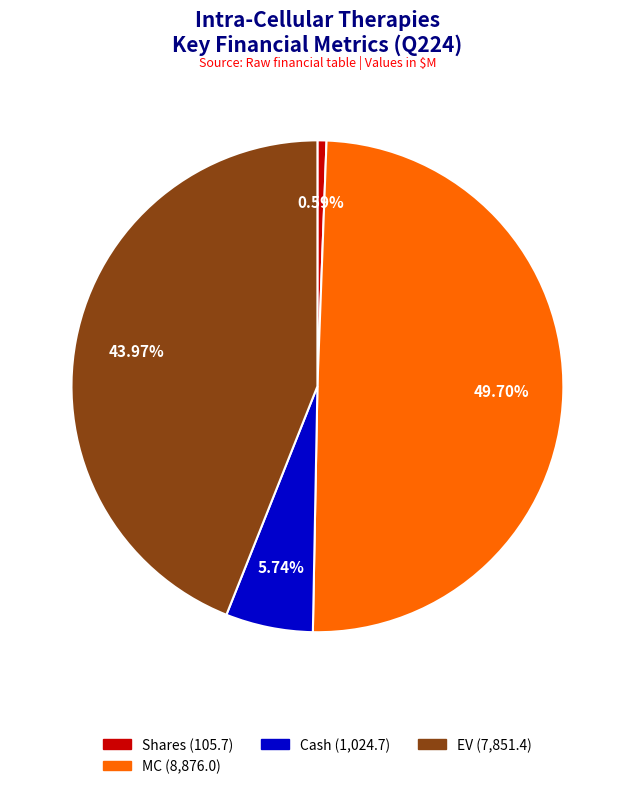

Is there any slice that represents more than half of the pie?

No